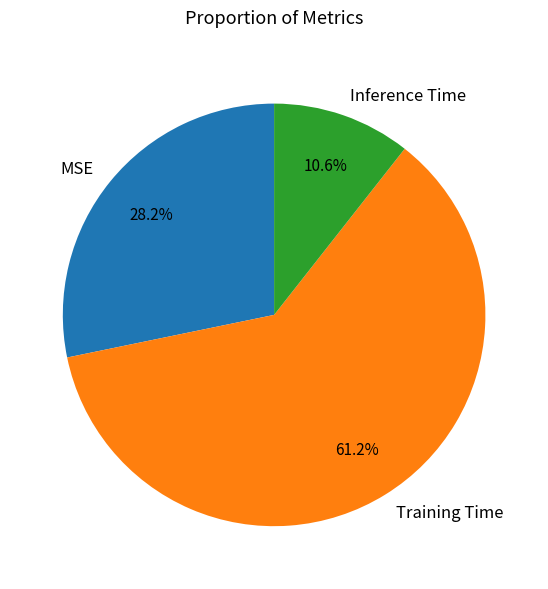

To the nearest percent, what is the difference between the Inference Time and MSE slice percentages?

18%